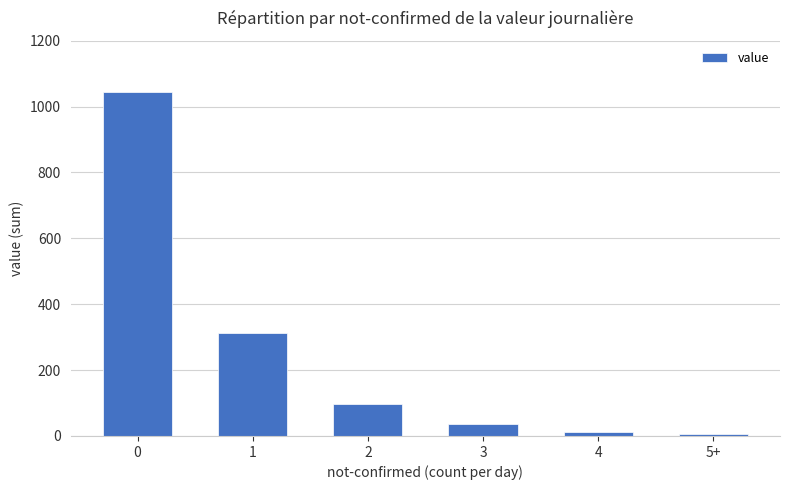

What is the change in value from 1 to 2?

-214